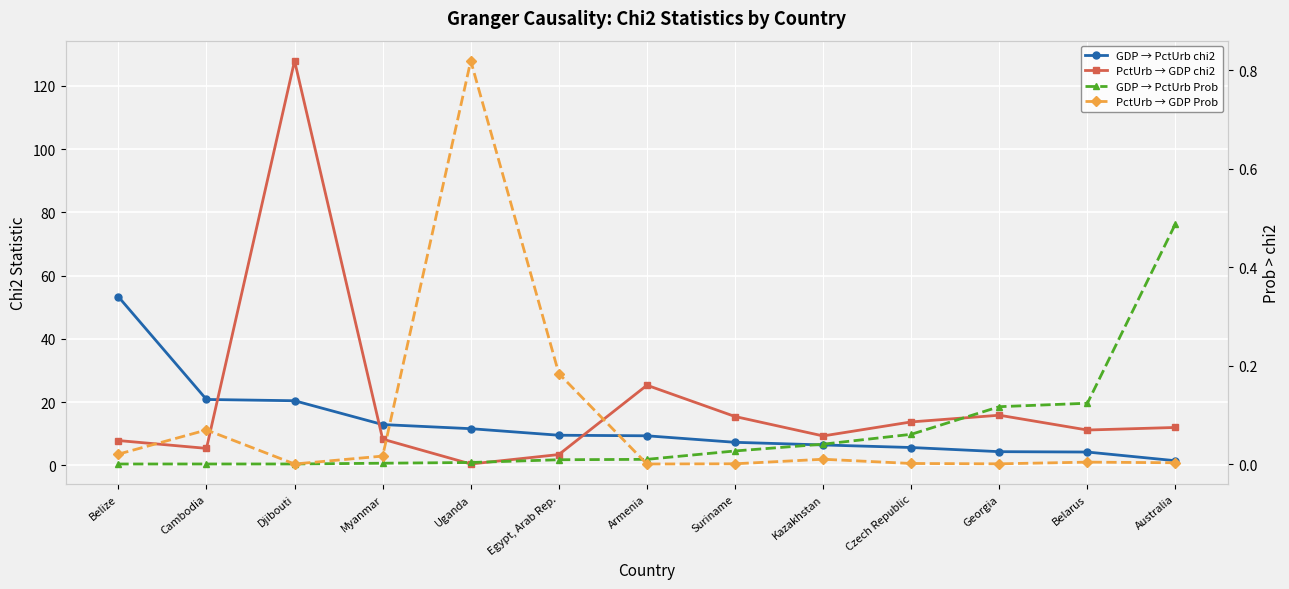

True or false: GDP → PctUrb Prob has more than 0 interior local peaks.

False